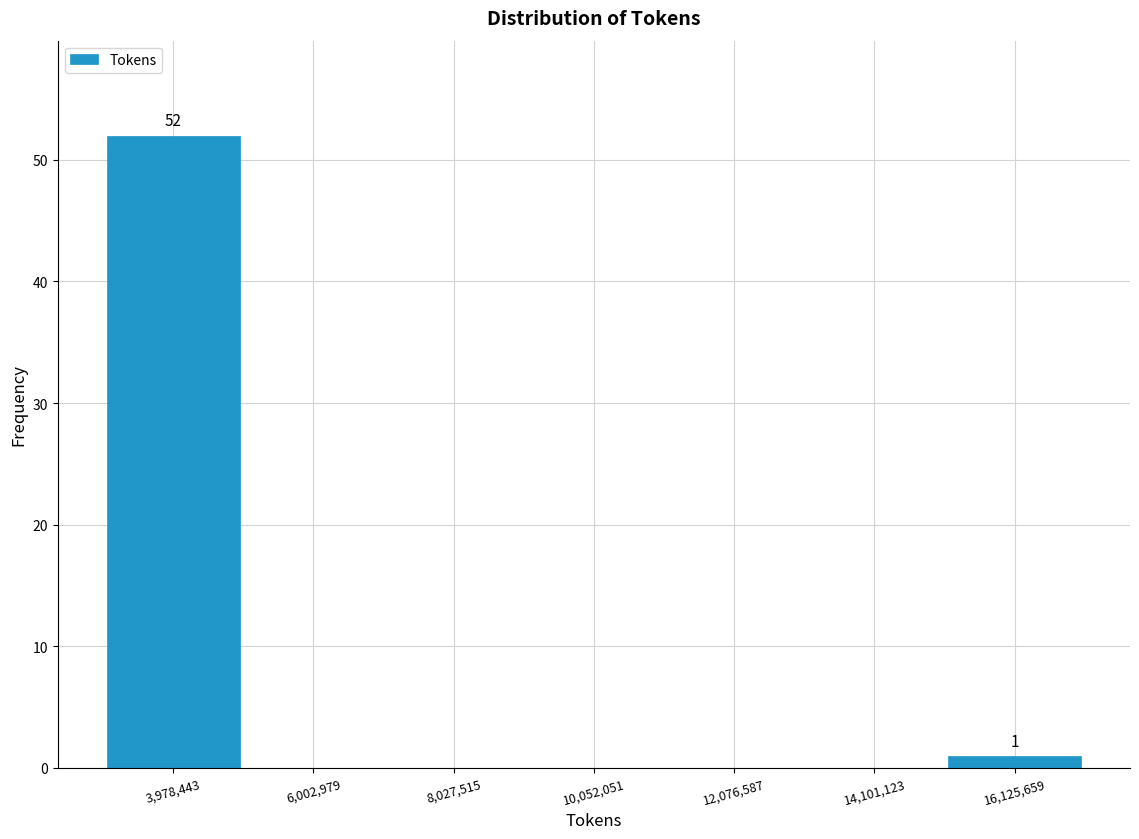

Over which range of the x-axis is the bar tallest?

3000000 to 5000000